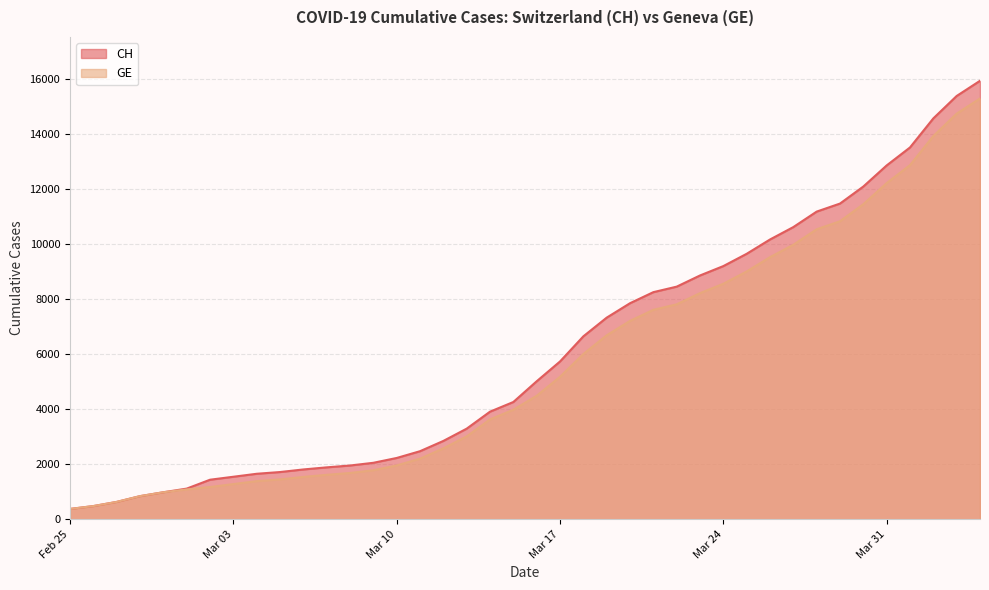

Read the GE value at 2020-03-07.

1614